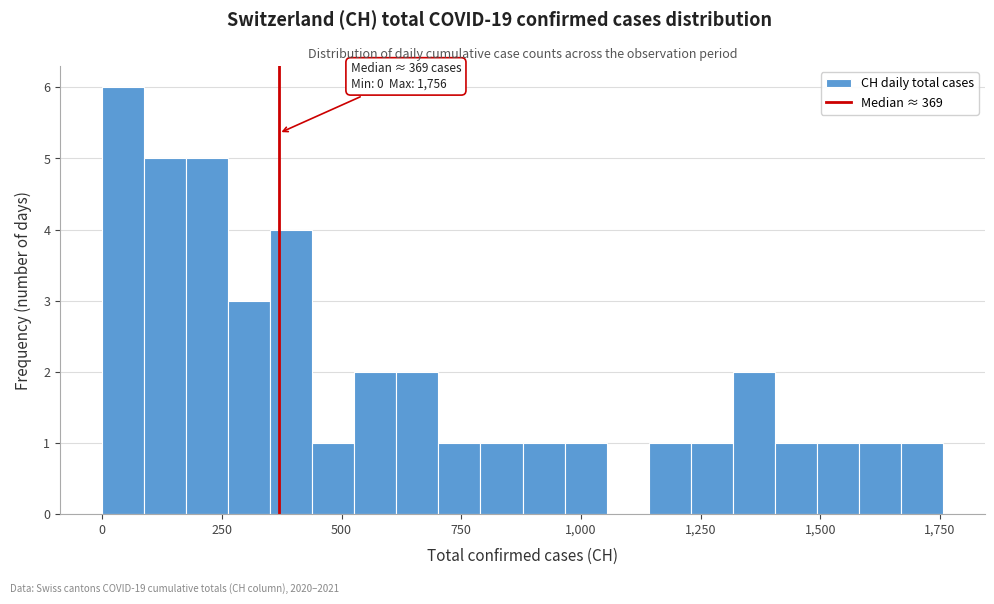

Around what value on the x-axis is the tallest bar? Give the approximate position of its centre, as read against the axis.

50